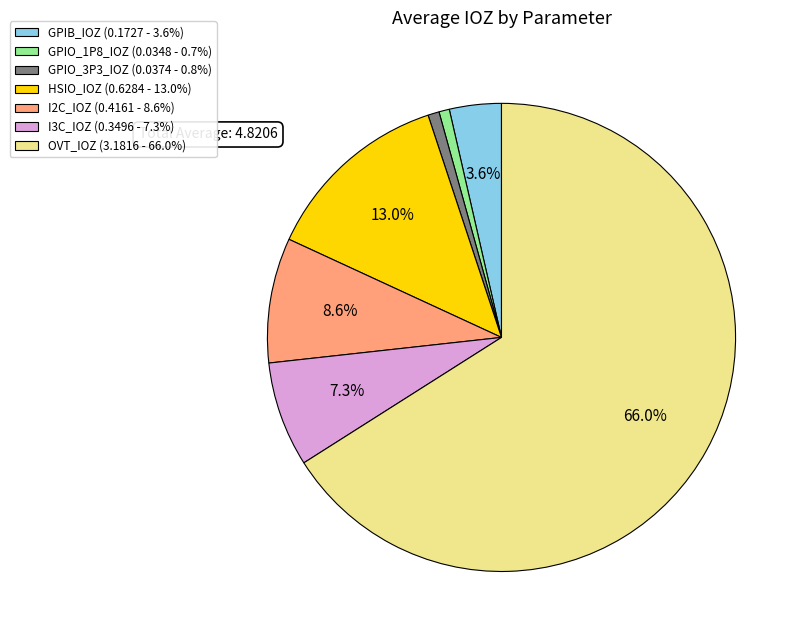

The GPIO_1P8_IOZ slice represents 11% of the pie. True or false?

False